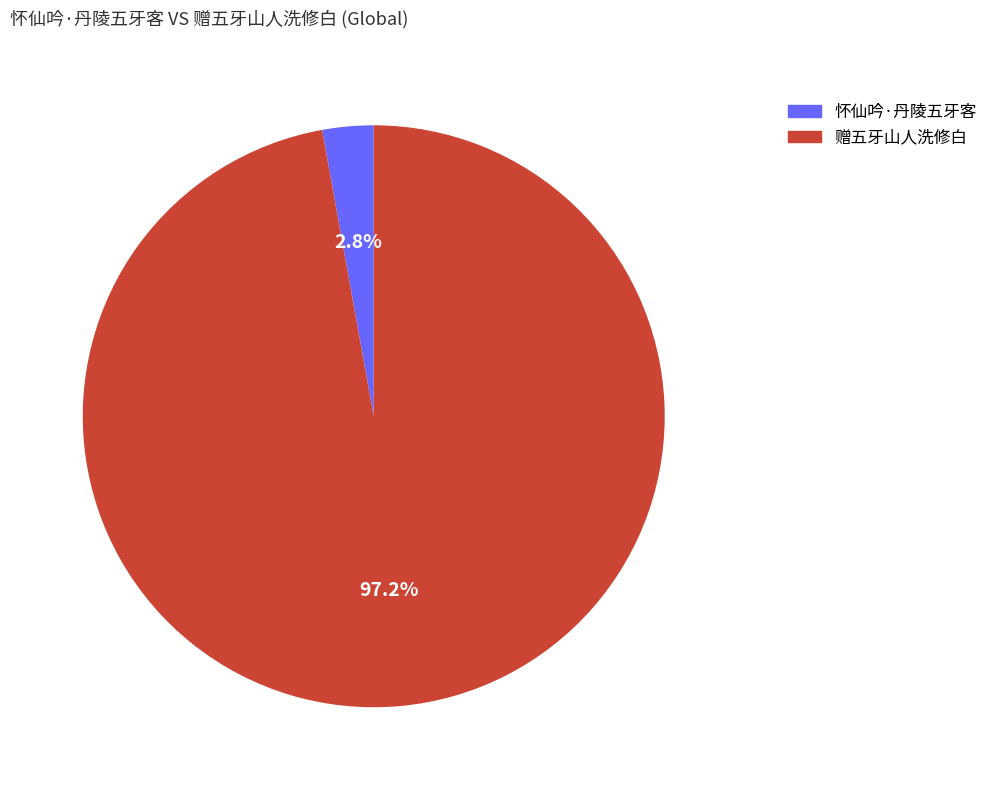

To the nearest percent, what is the difference between the largest and smallest slice percentages?

94%